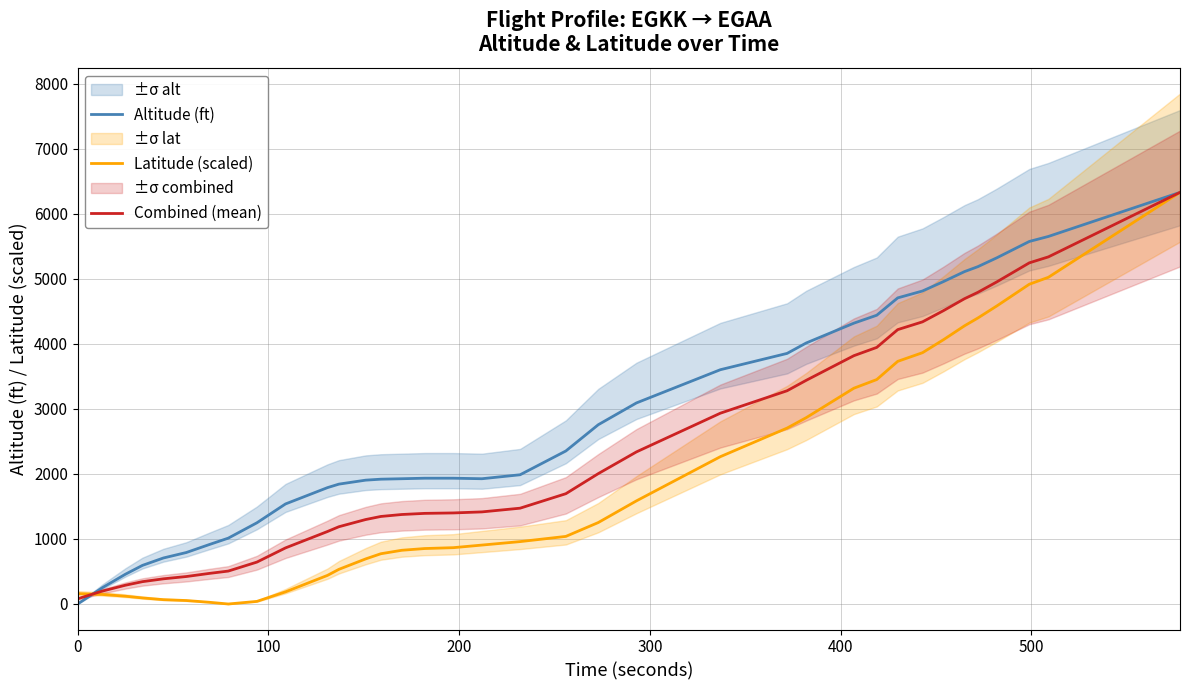

List the series in order of their peak value, lowest first.

Altitude (ft), Latitude (scaled), Combined (mean)